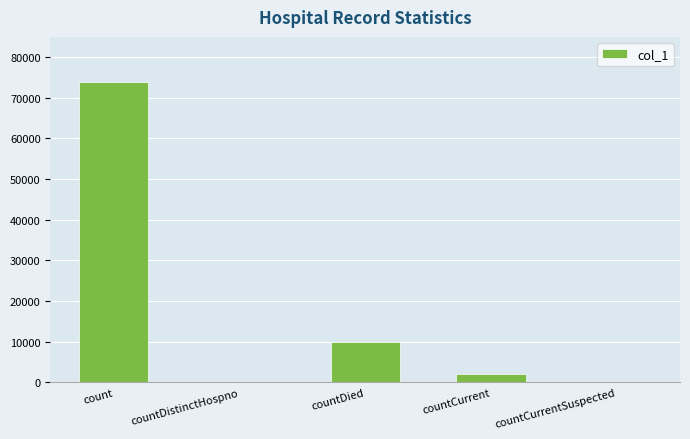

Which has a higher value, count or countDied?

count